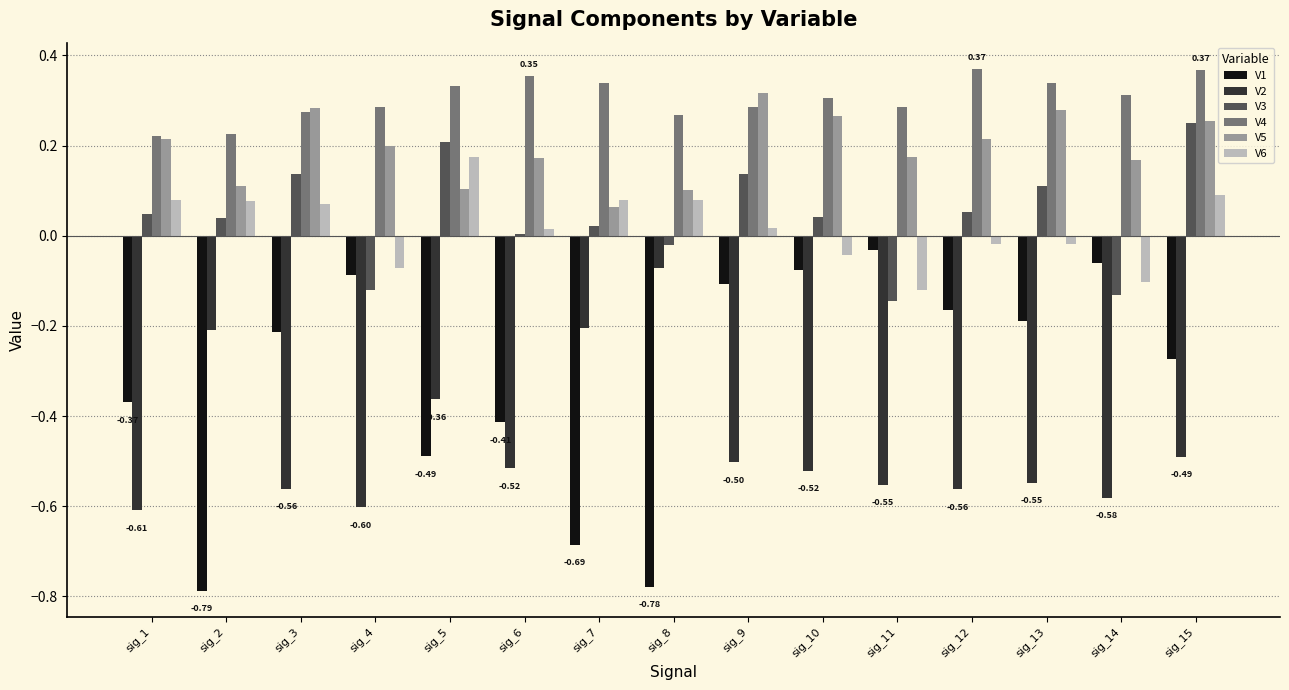

The V5 series shows 0.1 at sig_2. True or false?

True